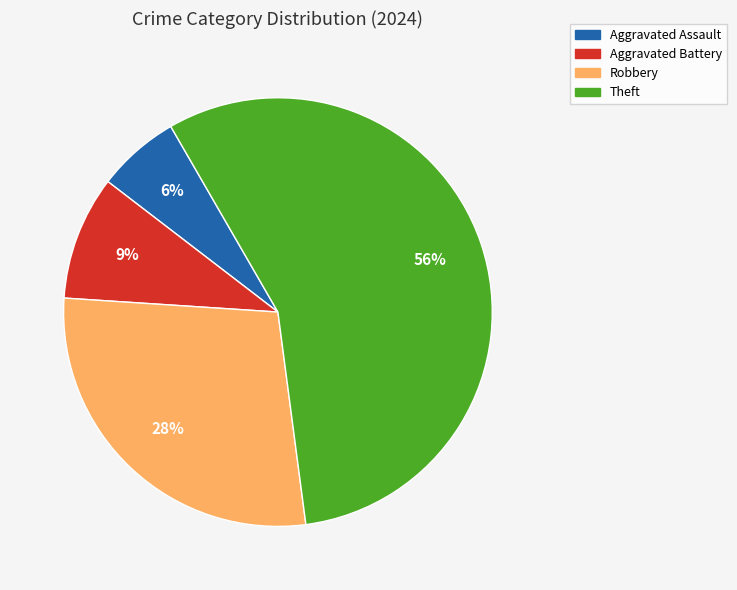

To the nearest percent, what is the difference between the Aggravated Assault and Robbery slice percentages?

22%